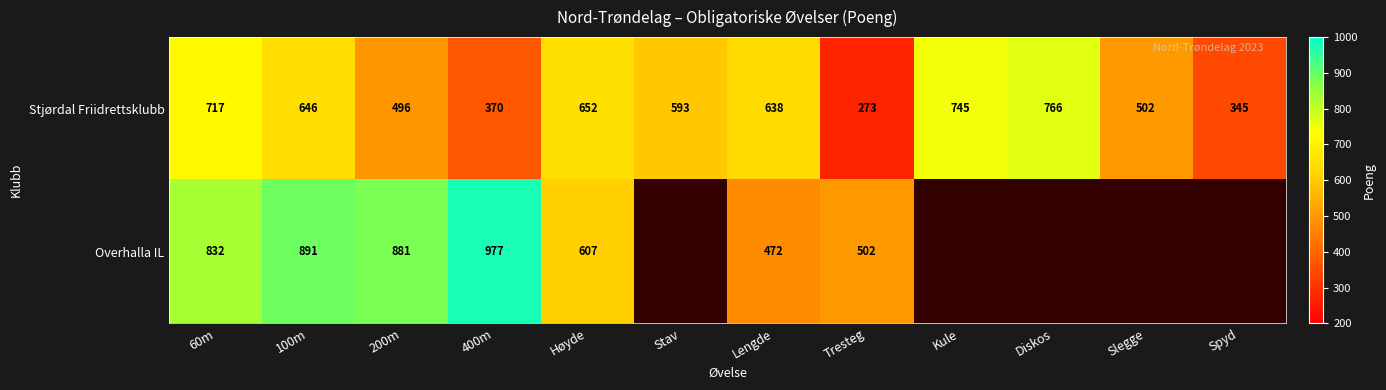

The Overhalla IL series shows 825 at Høyde. True or false?

False